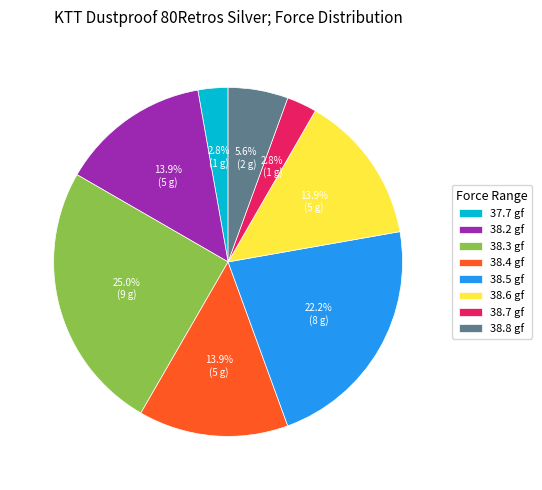

Between 38.4 gf and 38.7 gf, which is larger?

38.4 gf